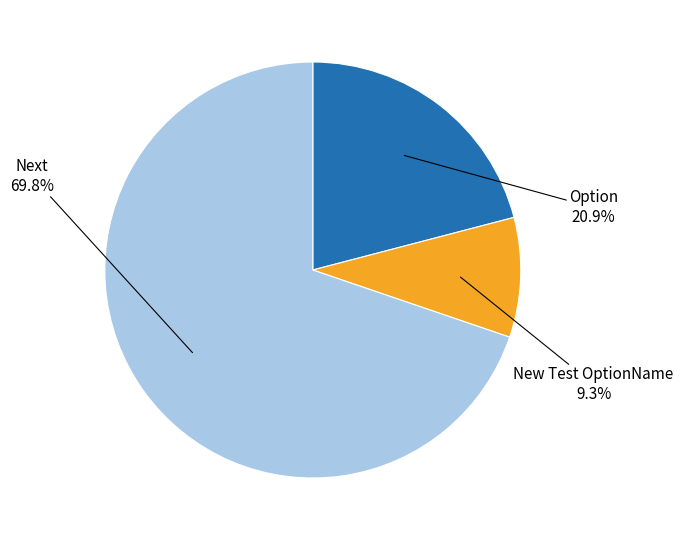

Rank the categories by value from lowest to highest.

New Test OptionName, Option, Next